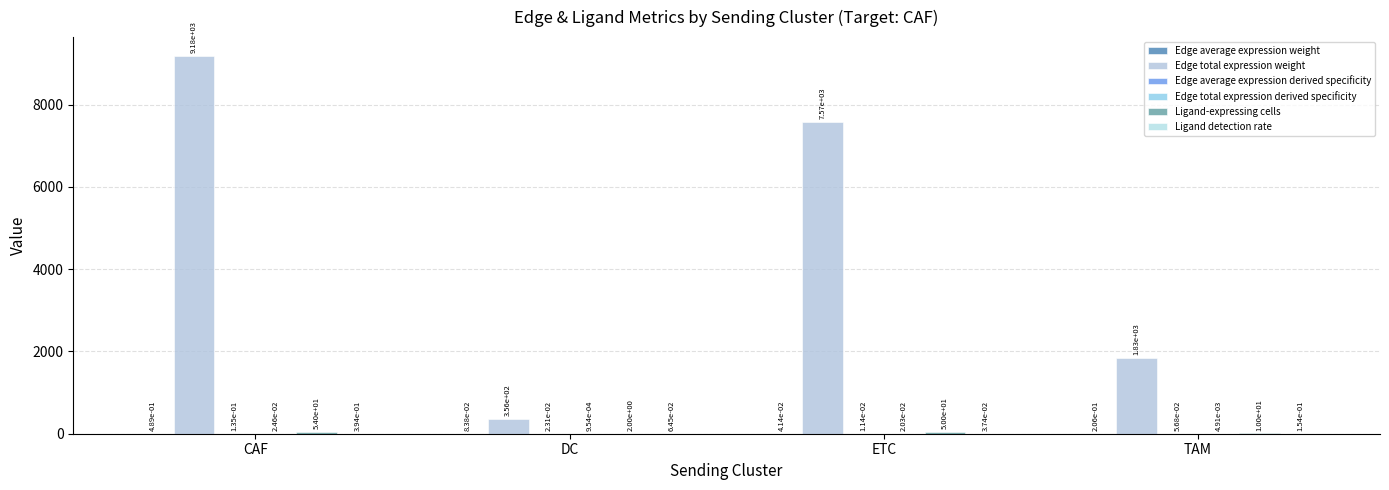

How many distinct data groups are displayed?

6